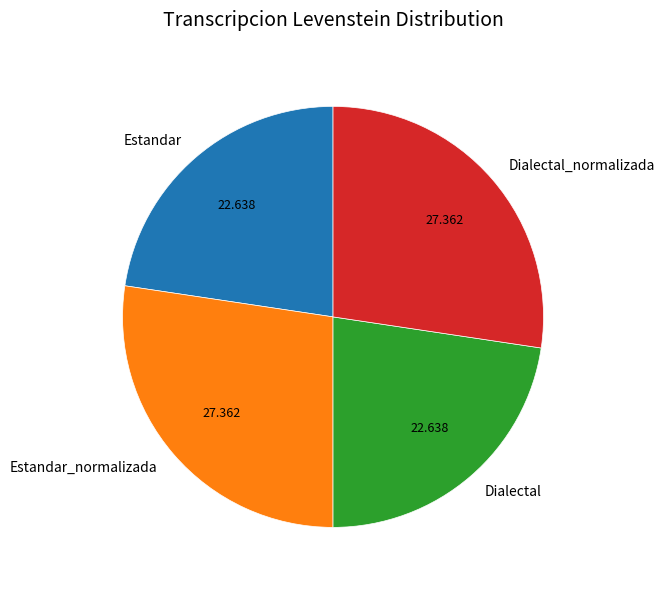

Does any single category account for the majority?

No